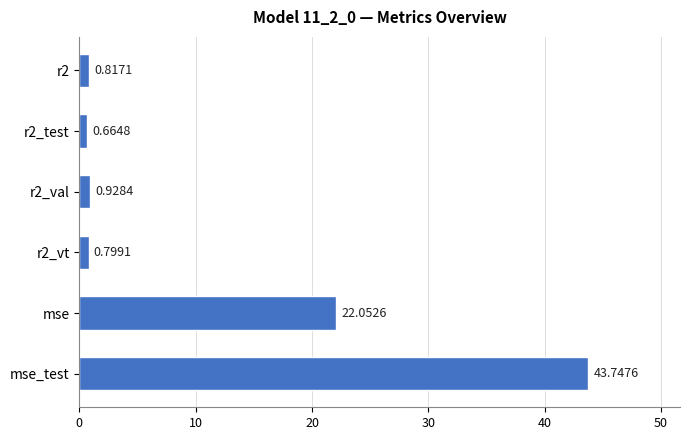

Count the number of categories in the chart.

6